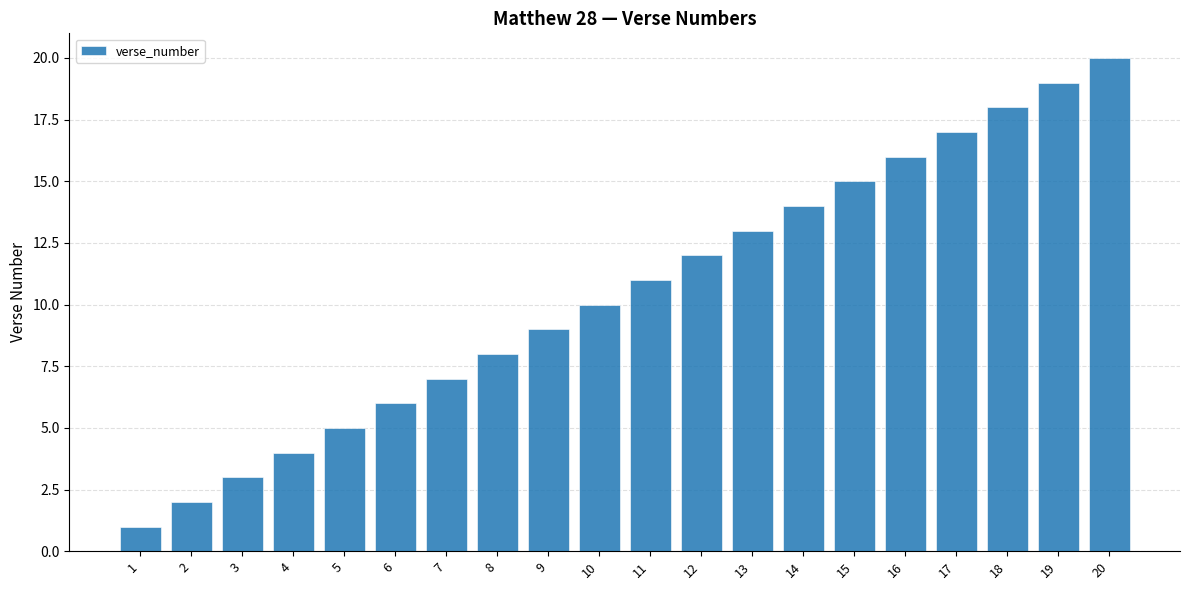

How many bars are there in total?

20